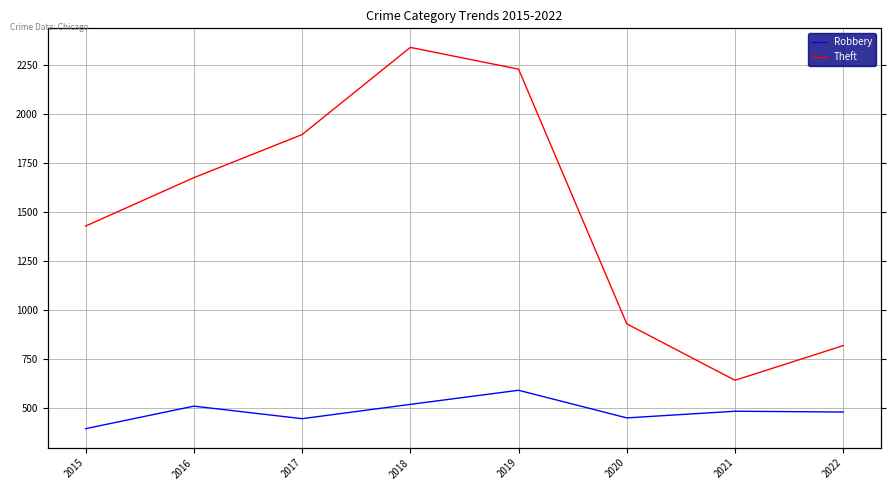

In Theft, how many points are lower than both neighbors (excluding endpoints)?

1